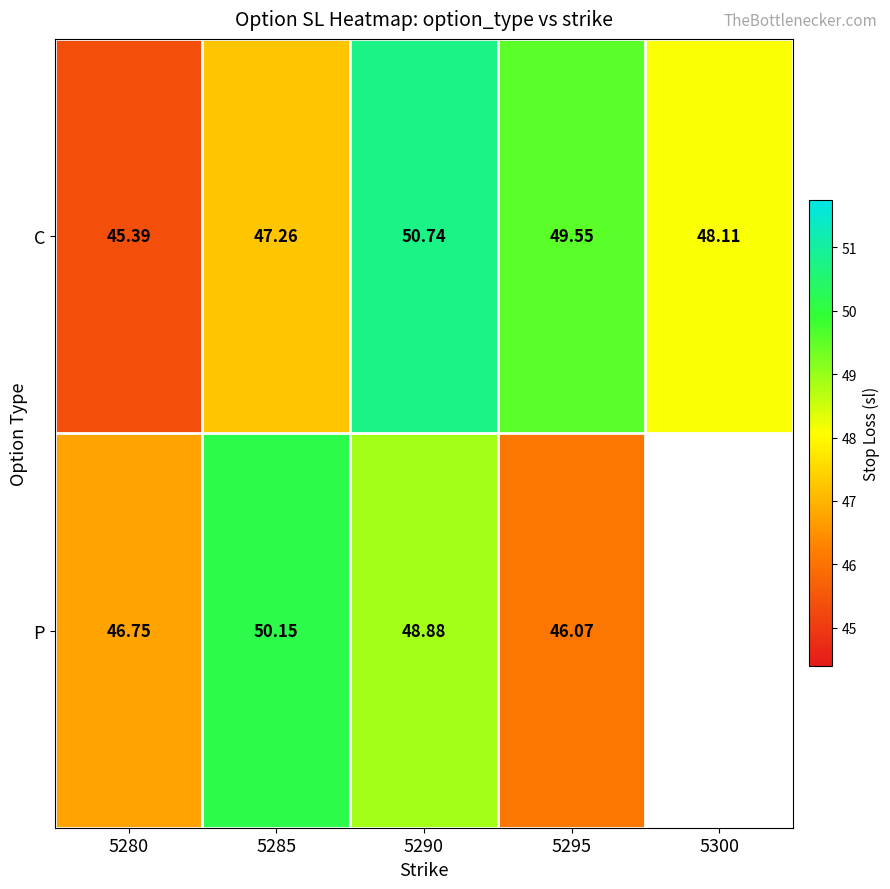

How many series are shown in this chart?

2